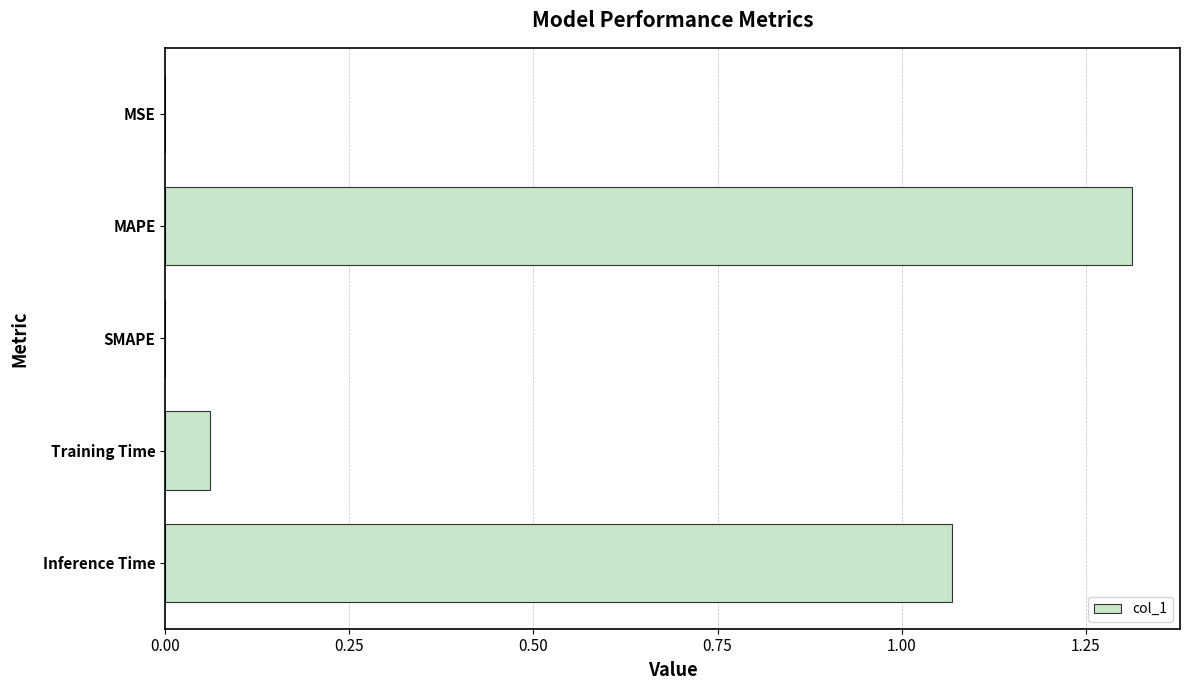

Which label corresponds to the largest value in the chart?

MAPE